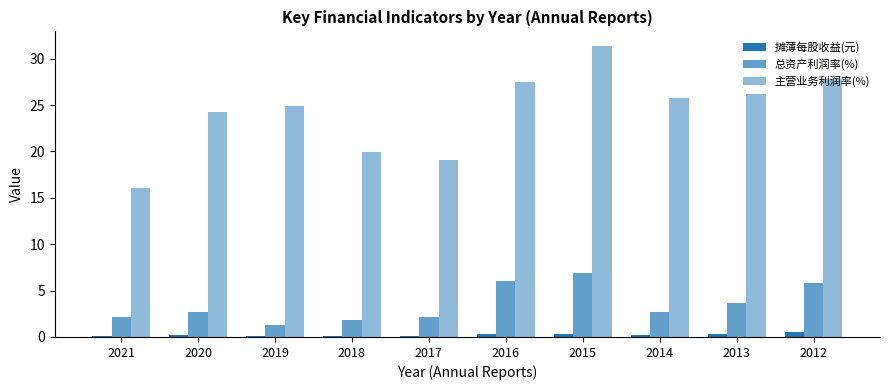

Reading left to right, extract all data points from this chart.

摊薄每股收益(元): 0.1	0.2	0.1	0.1	0.1	0.4	0.3	0.2	0.3	0.5
总资产利润率(%): 2.1	2.6	1.3	1.8	2.2	6.1	6.9	2.7	3.7	5.8
主营业务利润率(%): 16.1	24.3	24.9	19.9	19.1	27.4	31.4	25.7	26.2	27.9